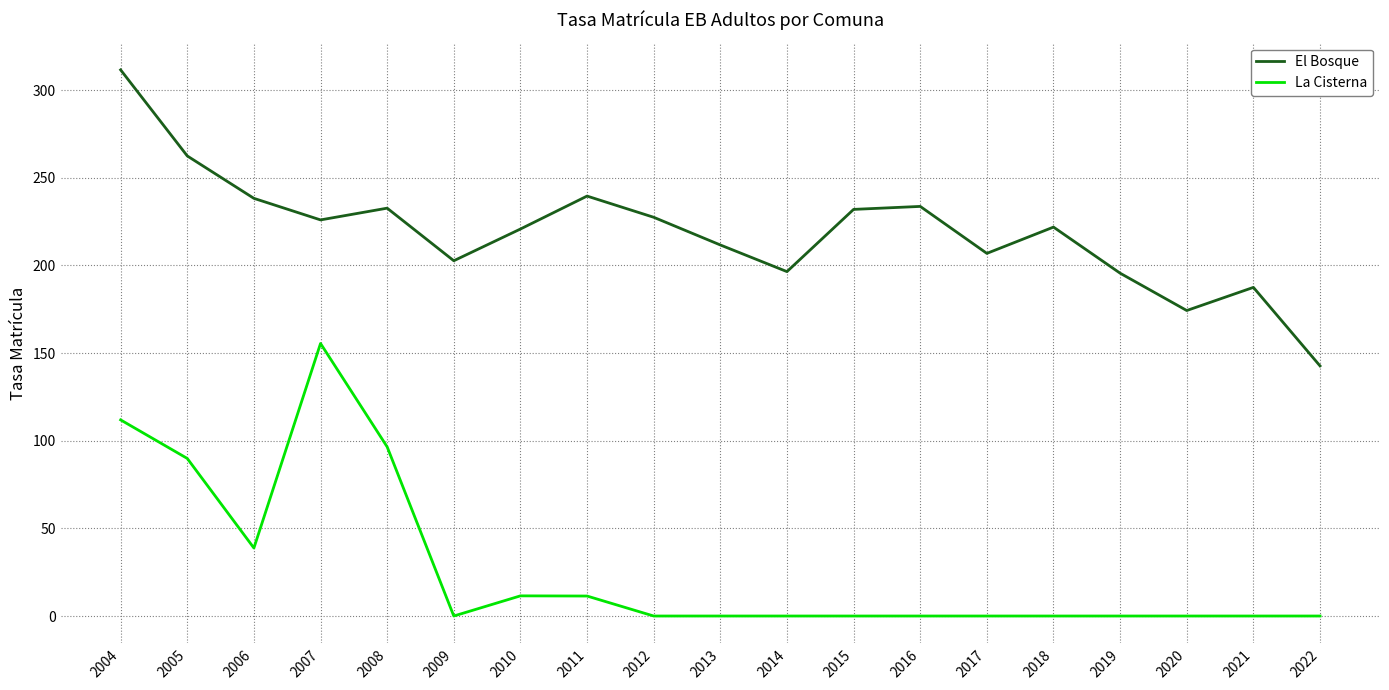

At which category is the sum across all series the highest?

2004